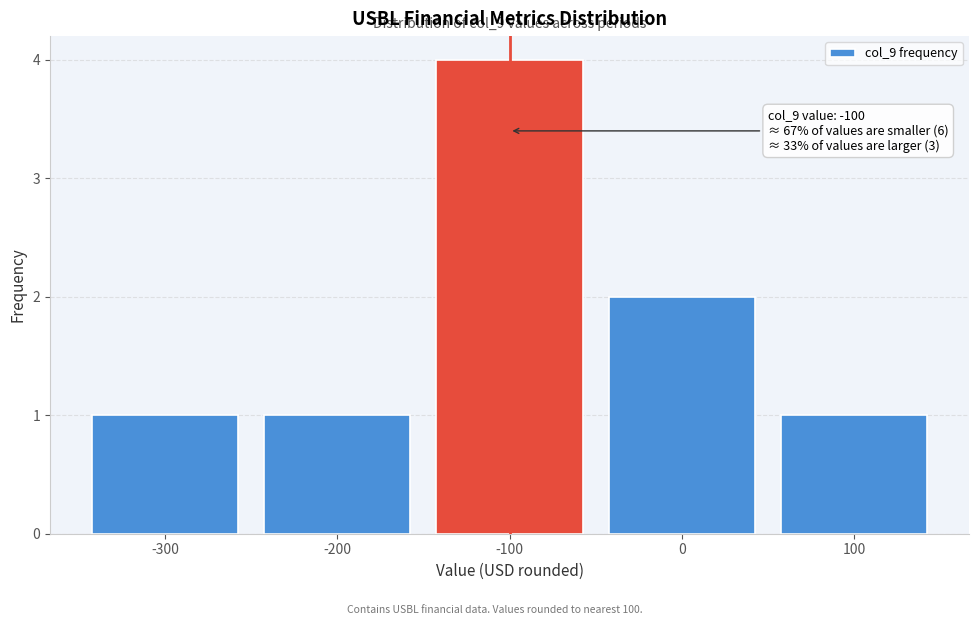

Over which range of the x-axis is the bar tallest?

-150 to -50